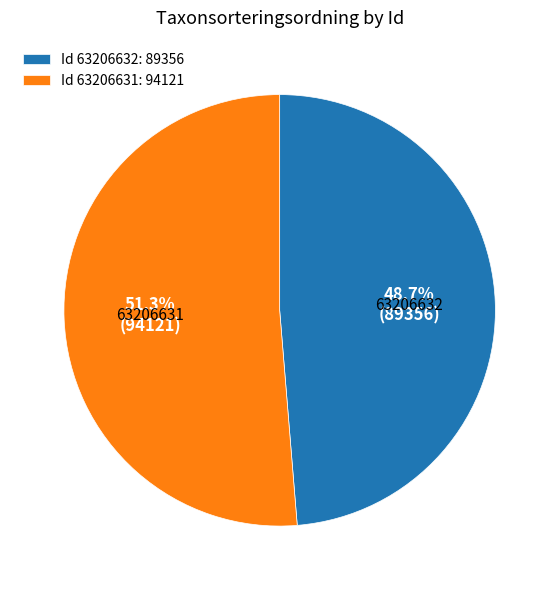

What is the smallest slice in the pie chart?

Id 63206632: 89356